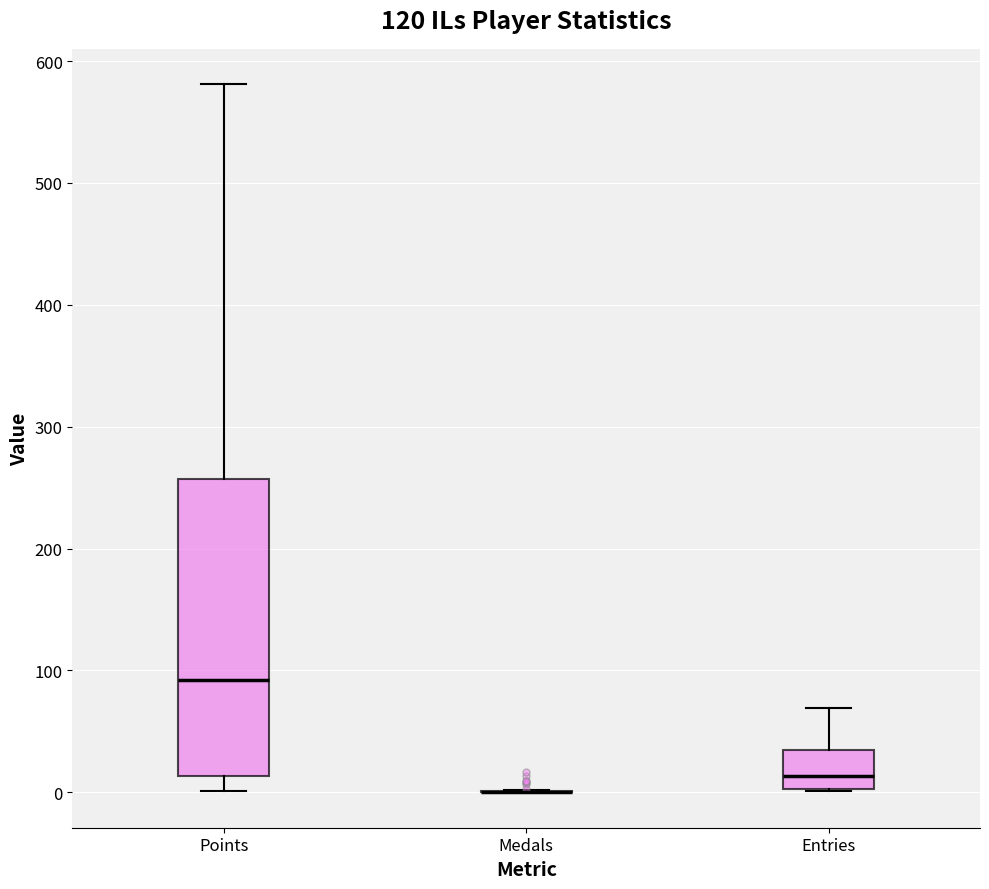

Reading left to right, read every box against the y-axis: the position of its median line, the range the box covers, and the ends of its whiskers. The values are not printed on the chart, so give them approximately, as read against the axis.

Points: median 90, box 10 to 260, whiskers 0 to 580
Medals: box collapsed to a line at 0, whiskers 0 to 0
Entries: median 10, box 0 to 40, whiskers 0 to 70